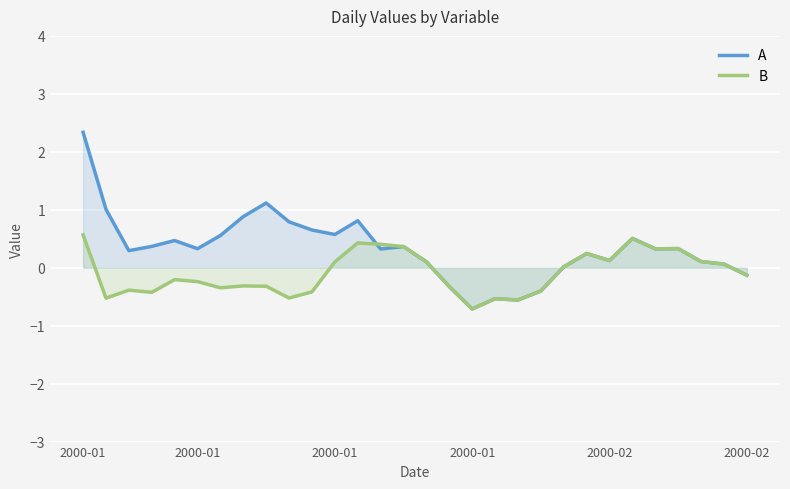

Reading left to right, list all the values displayed in this chart.

A: 2.3	1.0	0.3	0.4	0.5	0.3	0.6	0.9	1.1	0.8	0.7	0.6	0.8	0.3	0.4	0.1	-0.3	-0.7	-0.5	-0.6	-0.4	0.0	0.2	0.1	0.5	0.3	0.3	0.1	0.1	-0.1
B: 0.6	-0.5	-0.4	-0.4	-0.2	-0.2	-0.3	-0.3	-0.3	-0.5	-0.4	0.1	0.4	0.4	0.4	0.1	-0.3	-0.7	-0.5	-0.6	-0.4	0.0	0.2	0.1	0.5	0.3	0.3	0.1	0.1	-0.1